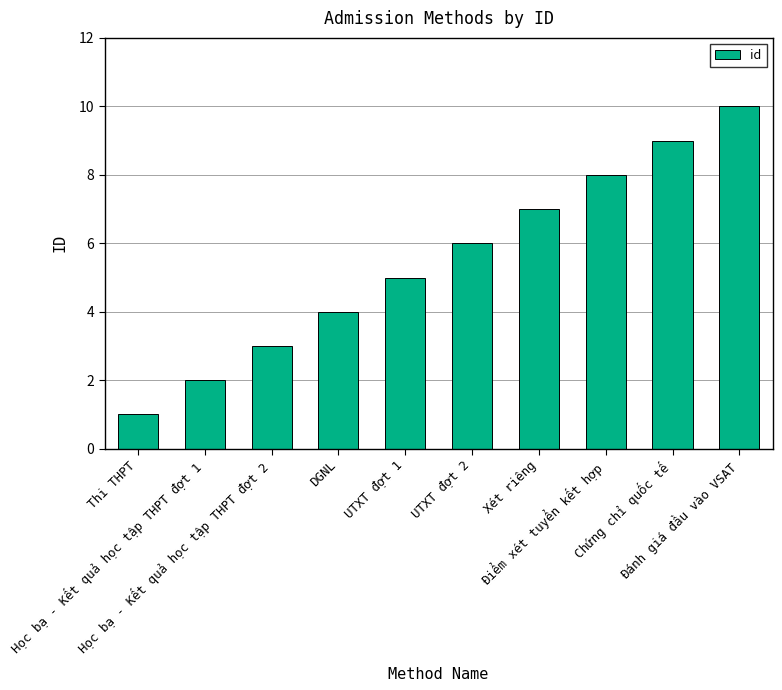

What is the difference between the maximum and second lowest values?

8